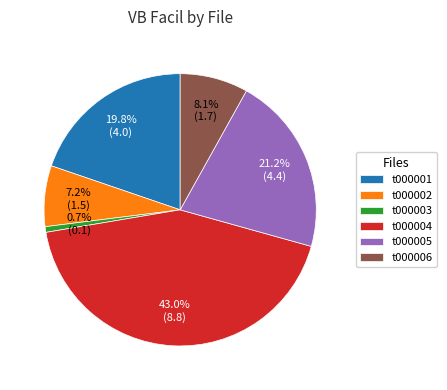

To the nearest percent, what is the difference between the largest and smallest slice percentages?

42%